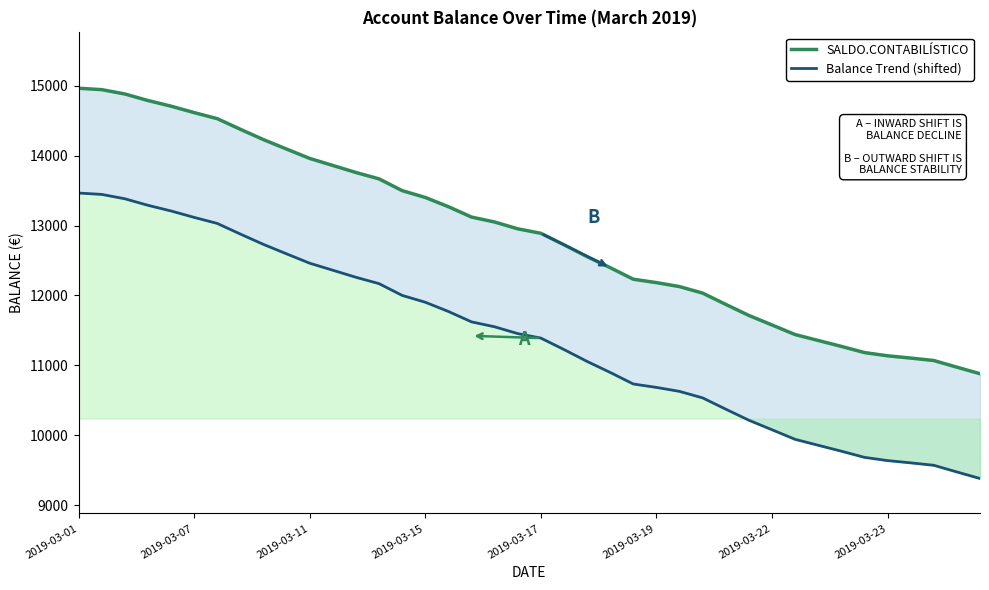

What is the difference between the Balance Trend (shifted) values at 38 and 26?

1153.6